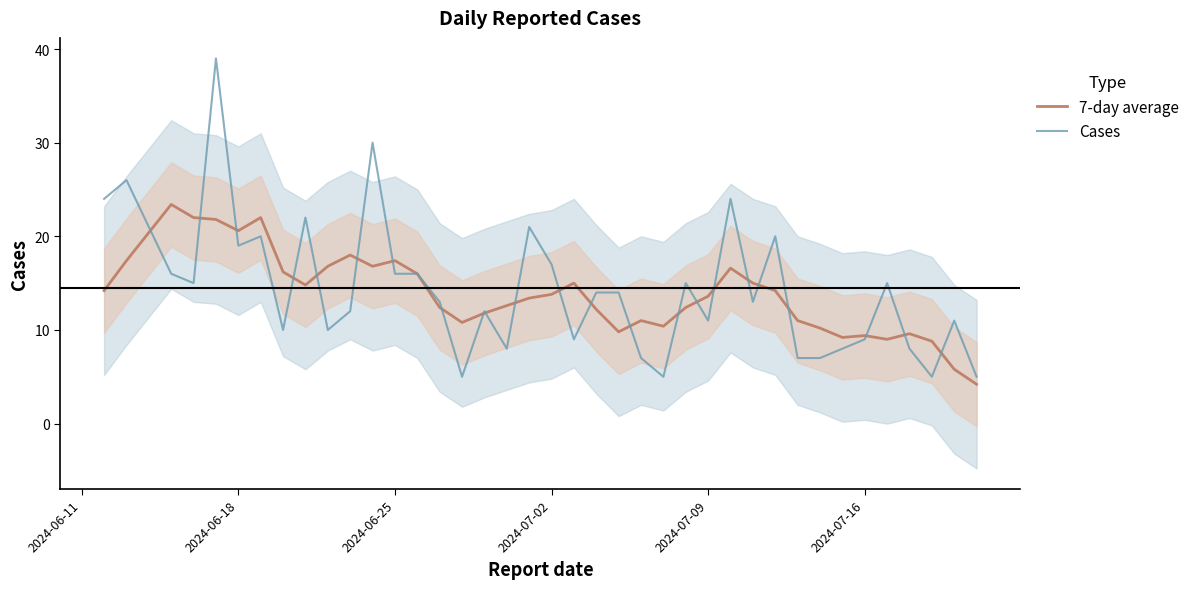

True or false: 7-day average has a value of 26.5 at 2024-06-25.

False